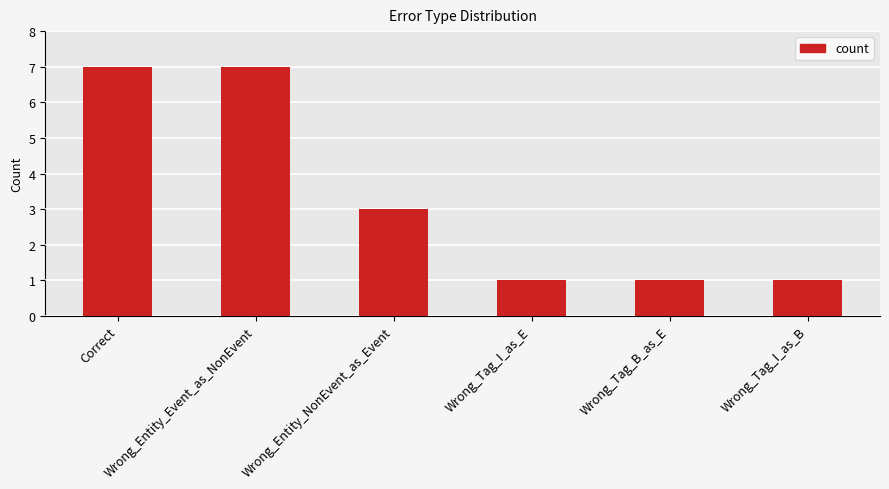

True or false: the data shows 4 at Correct.

False